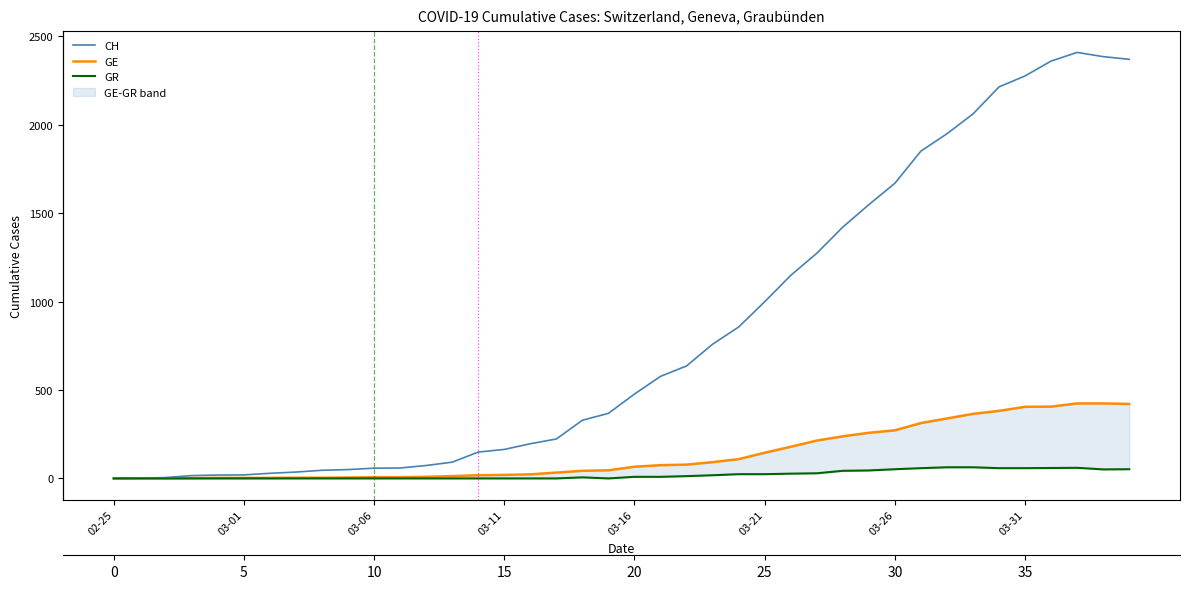

At which label is CH closest to 1204?

26